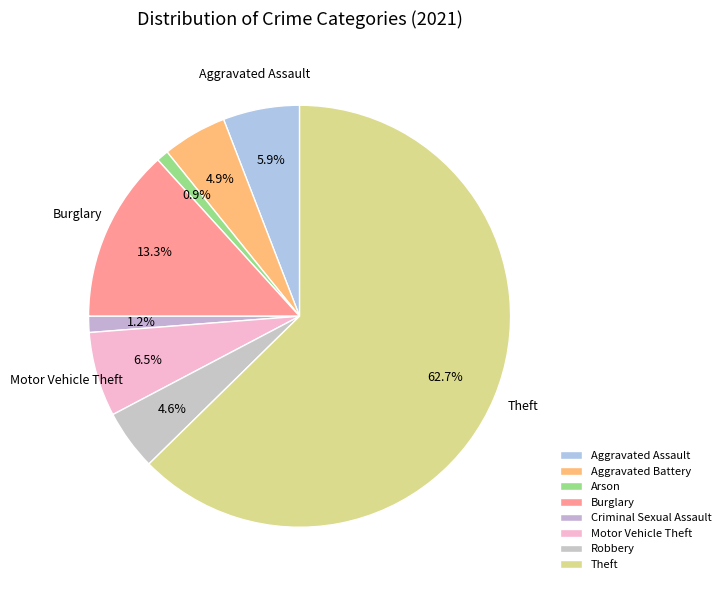

To the nearest percent, what percentage of the pie is Aggravated Assault?

6%